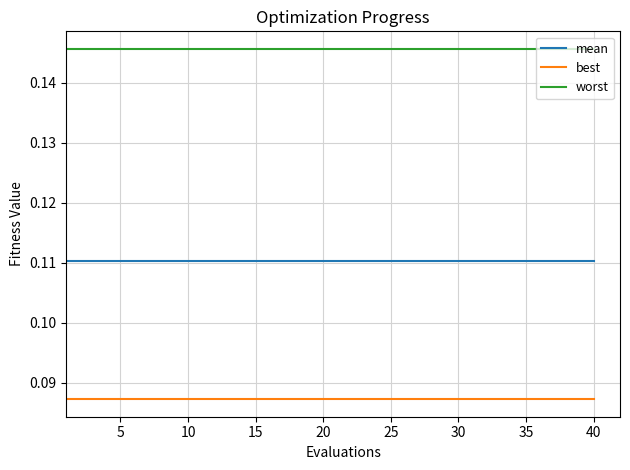

Rank the series by their maximum value, from highest to lowest.

worst, mean, best